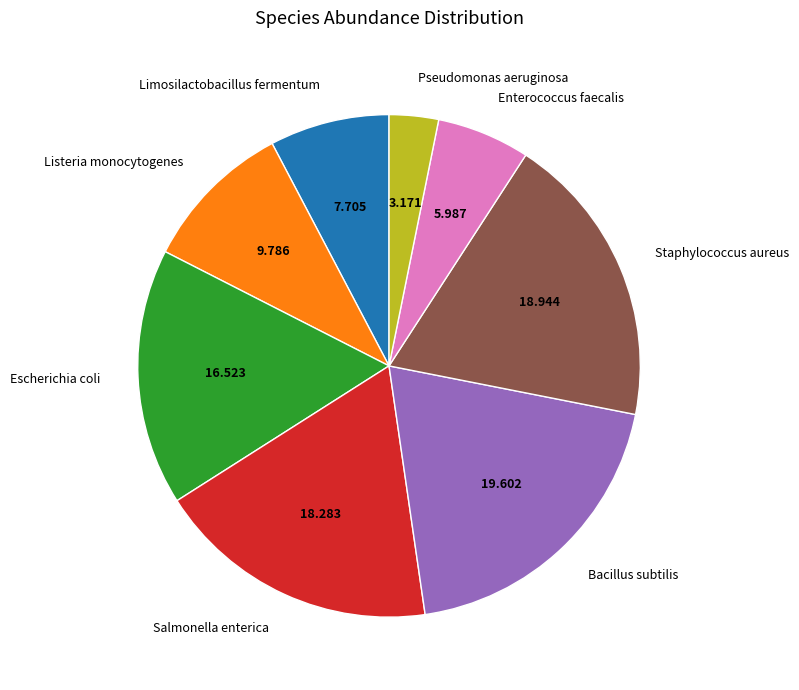

Combined, do Enterococcus faecalis and Bacillus subtilis account for over 50%?

No